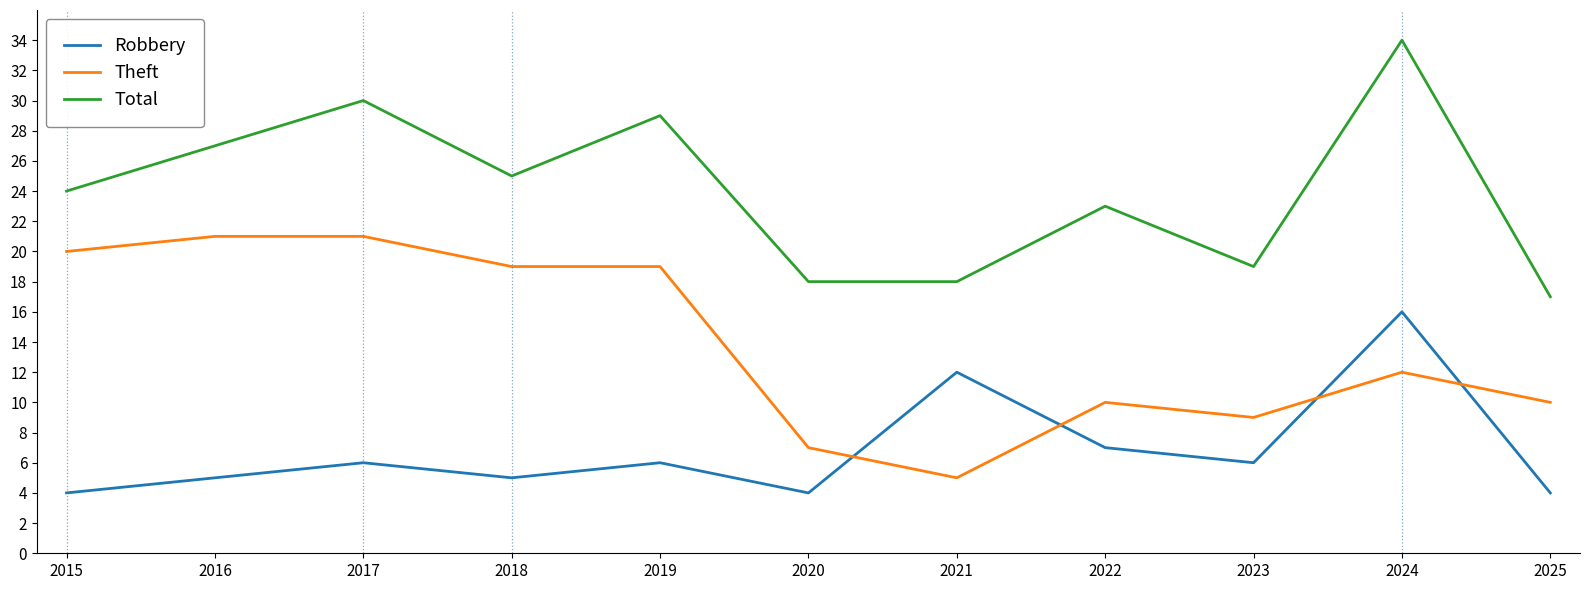

What is the lowest value of the Theft series?

5